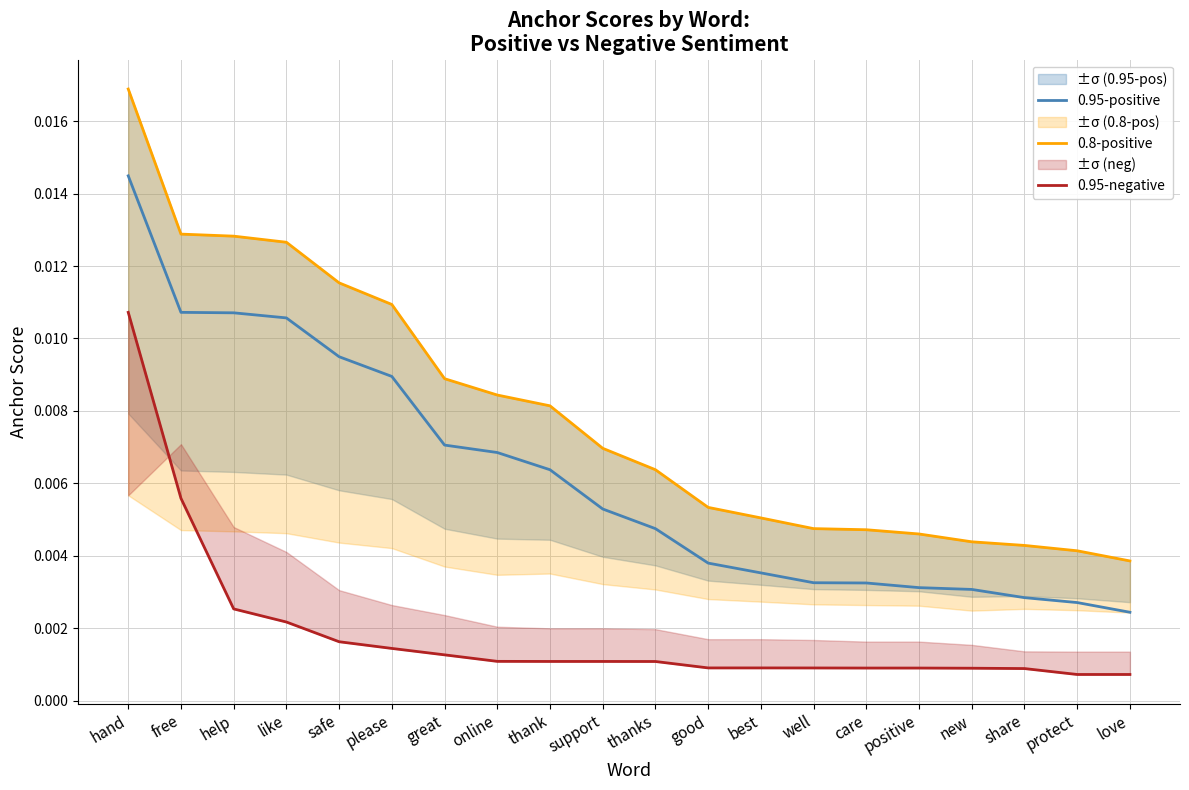

What position from the right is hand?

20